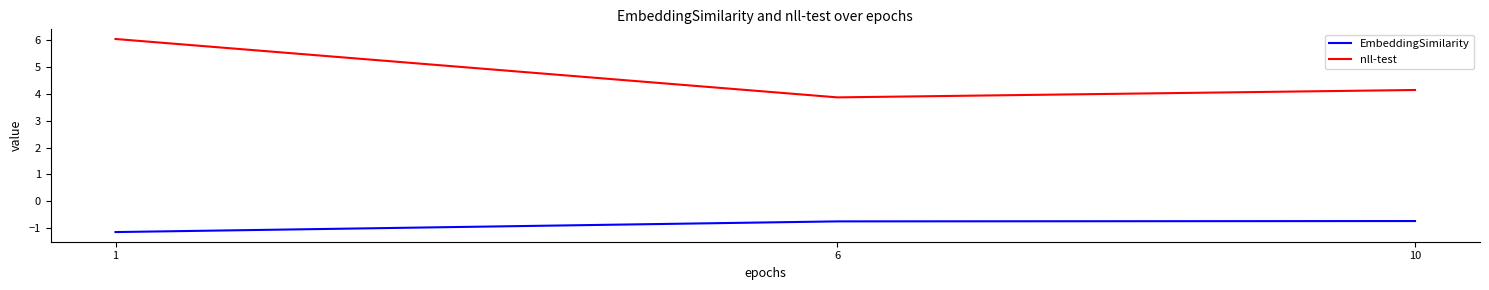

Rank the series at 10 from highest to lowest value.

nll-test, EmbeddingSimilarity